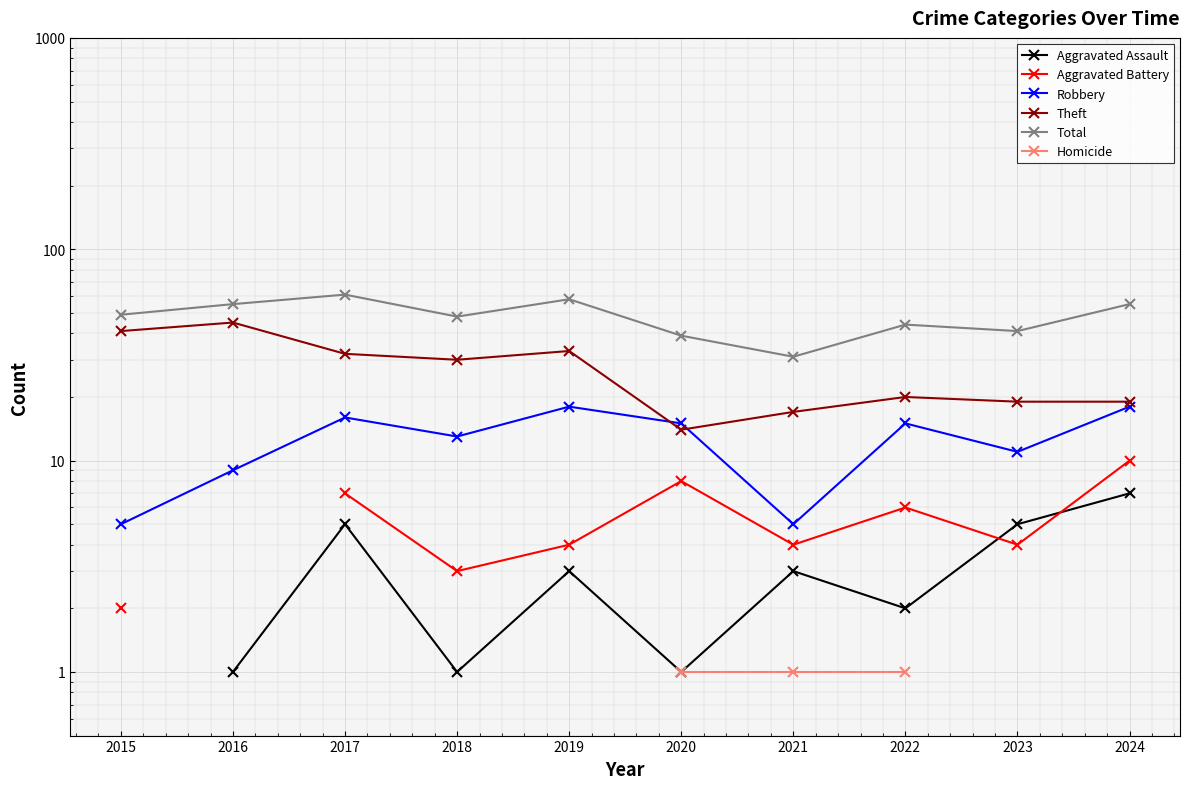

Does the chart display data point markers on the line(s)?

Yes